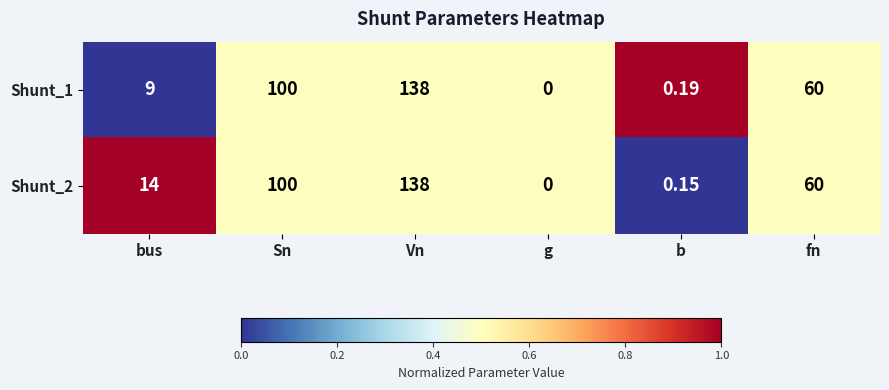

What is the total value across all series at b?

0.3